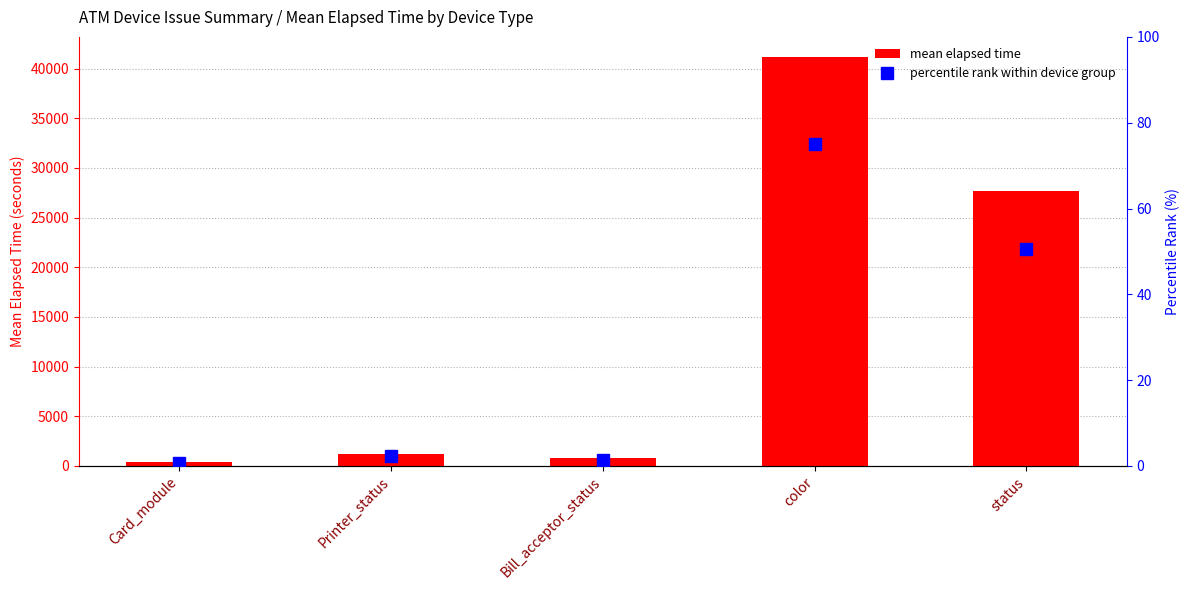

What is the sum of the percentile rank within device group values at color and Bill_acceptor_status?

76.4